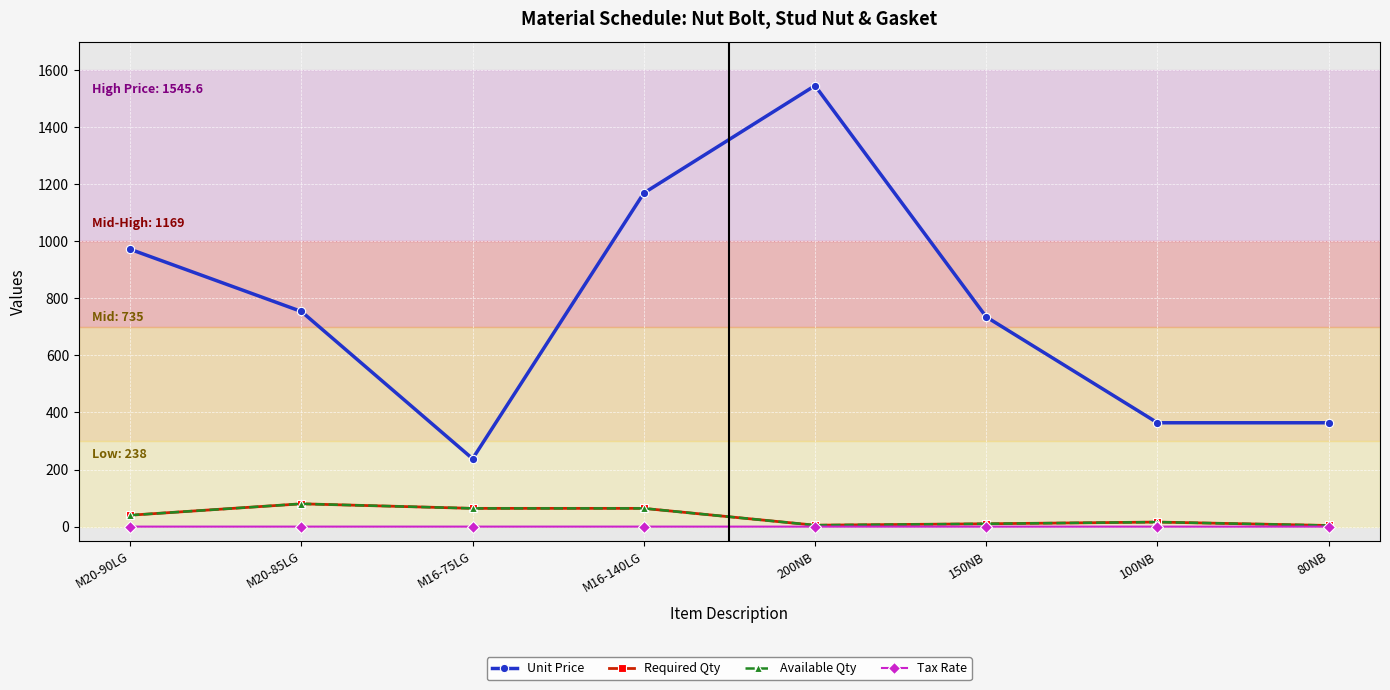

Does the chart have visible grid lines?

Yes